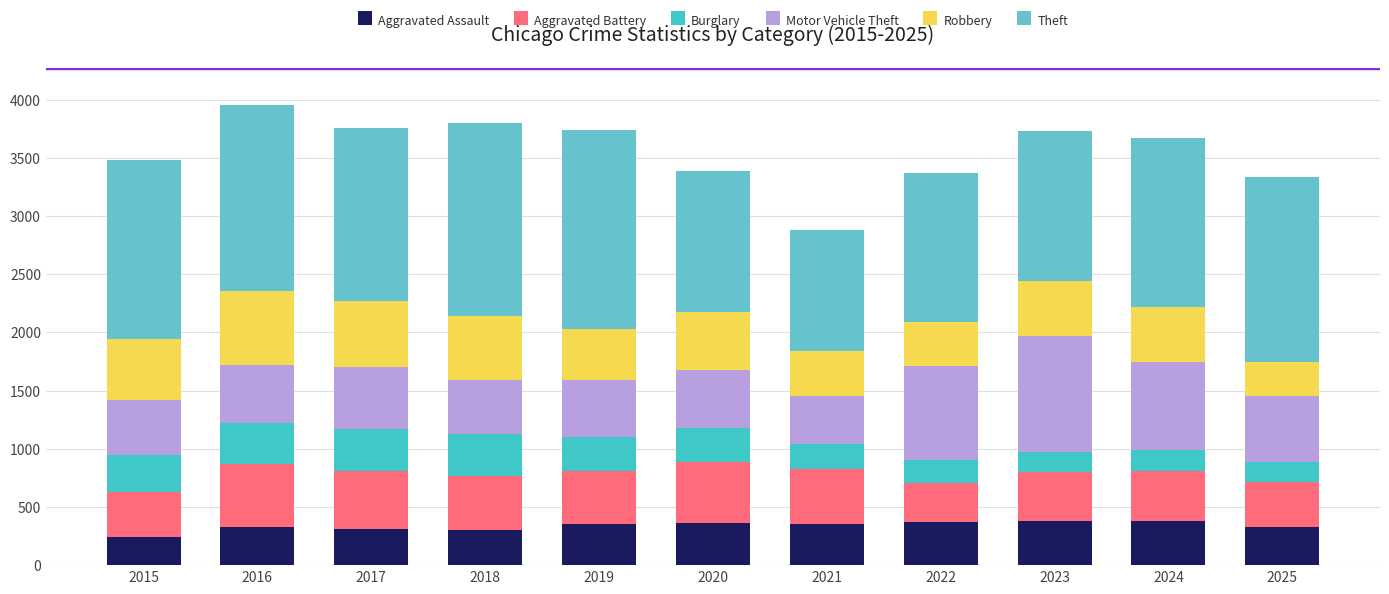

How many series are shown in this chart?

6